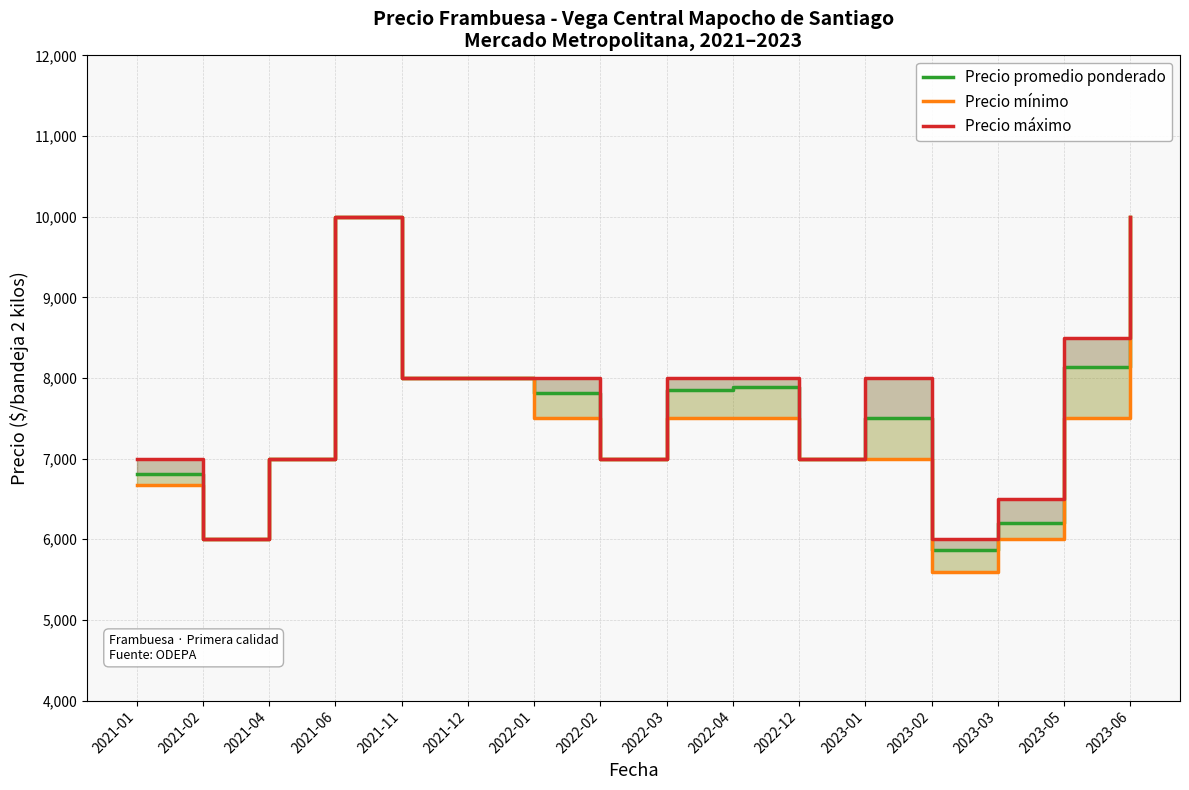

What is the label of the 15th point from the right?

2021-02